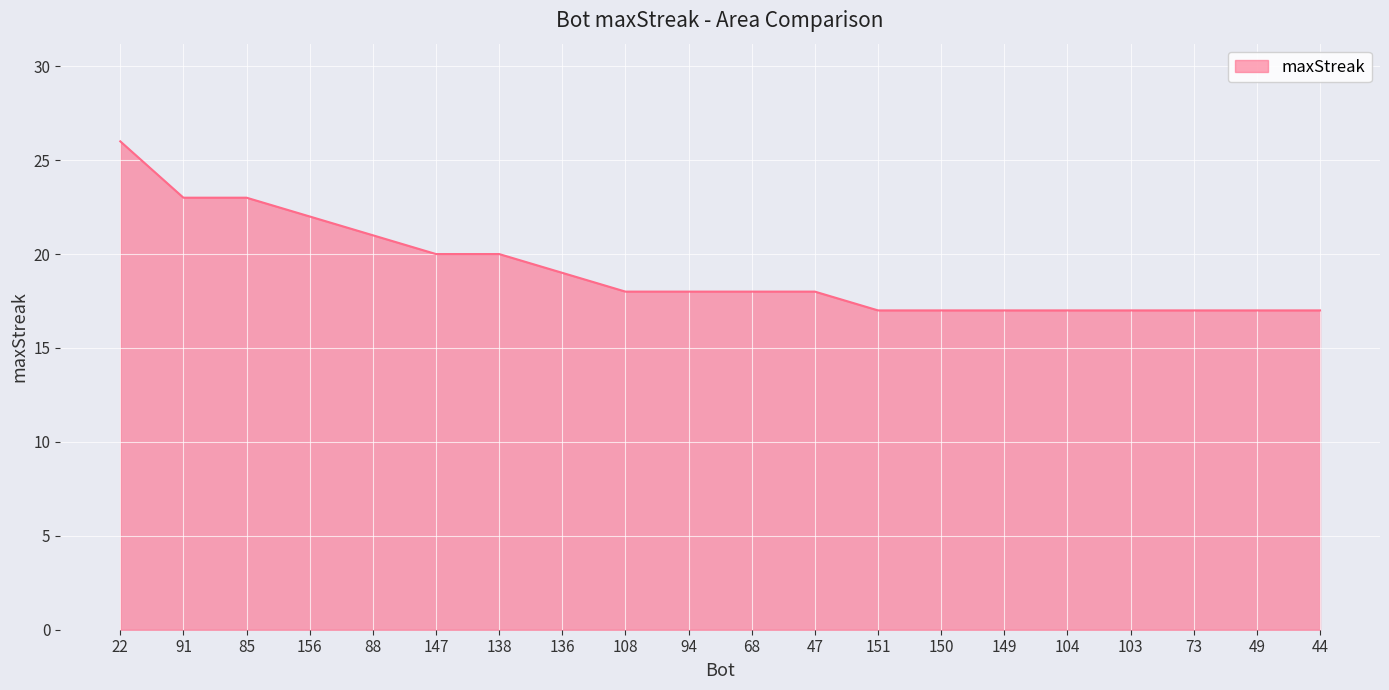

Between 88 and 150, which is larger?

88